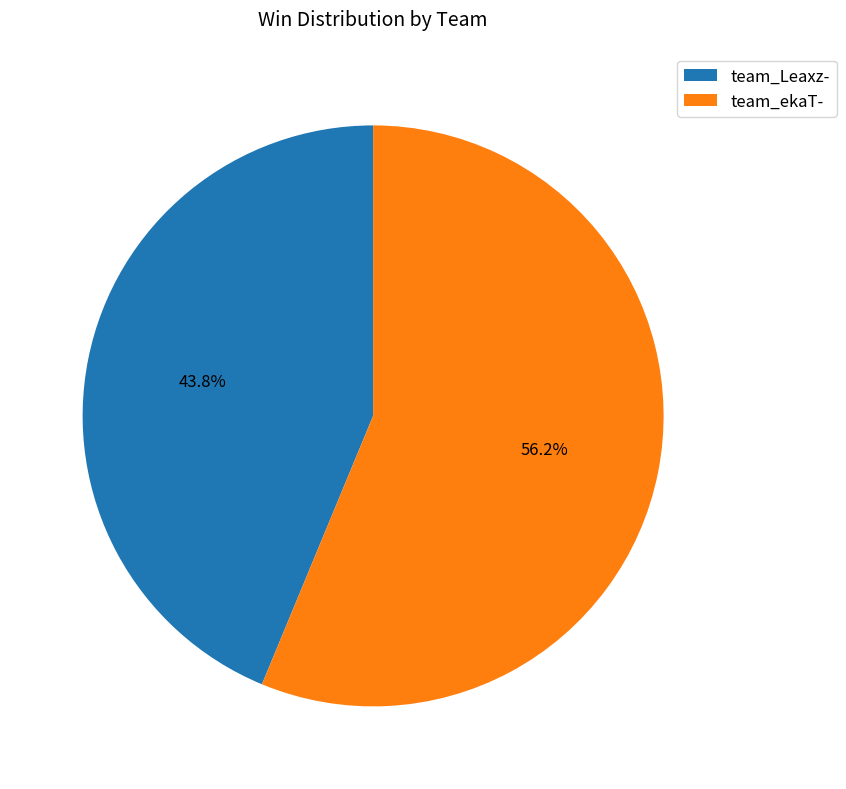

To the nearest percent, what portion does team_ekaT- represent?

56%